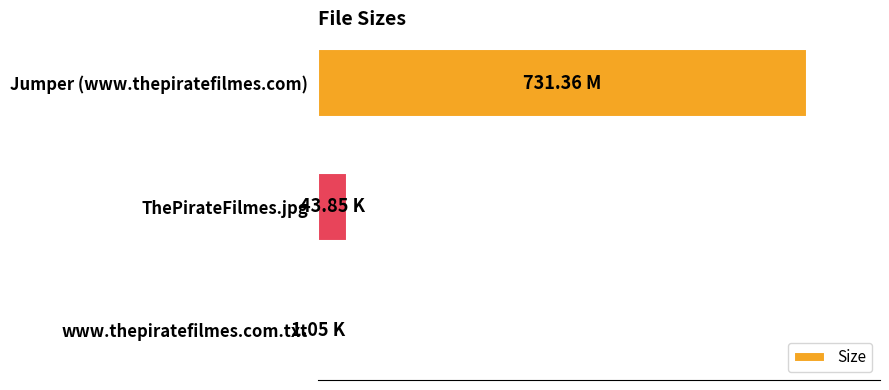

What is the minimum value shown in the chart?

1.1